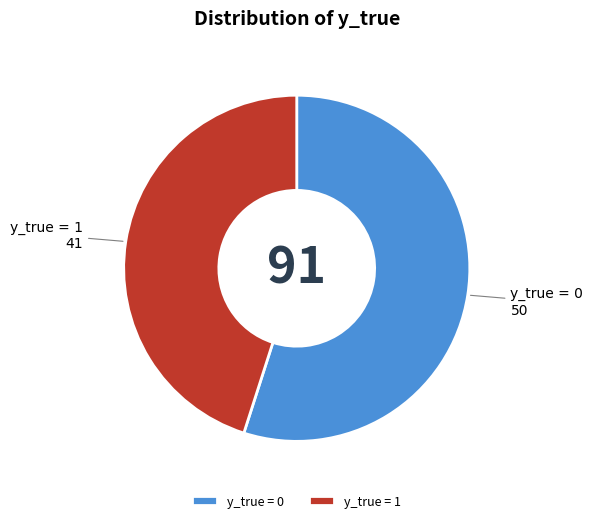

Count the number of slices in the pie.

2